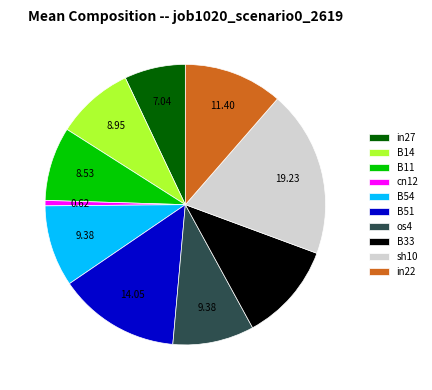

Do B51 and os4 together represent more than half of the pie?

No